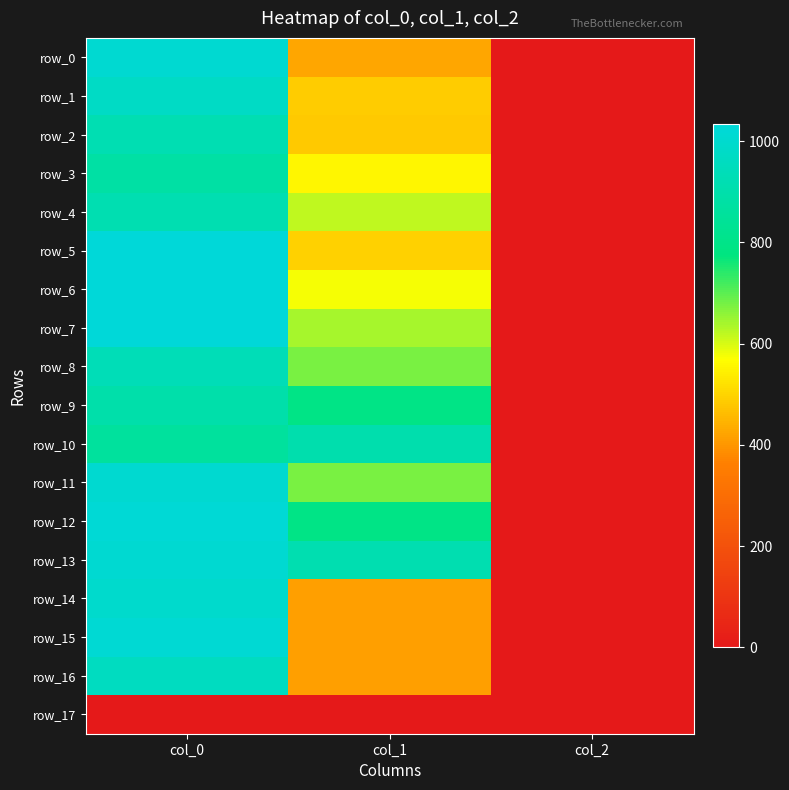

What is the spread (max minus min) of values at col_0?

1033.3